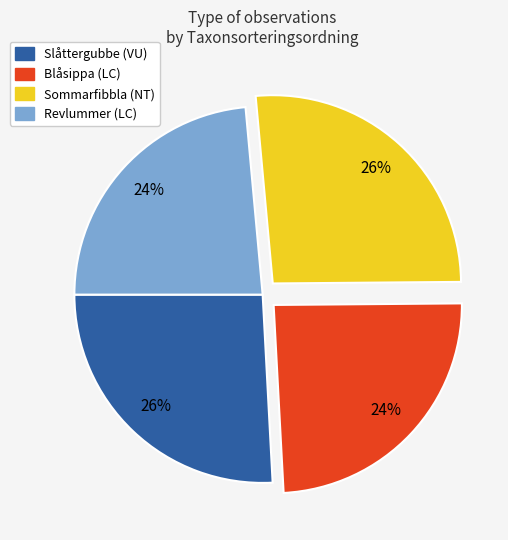

What percentage is the Revlummer (LC) slice, to the nearest percent?

24%